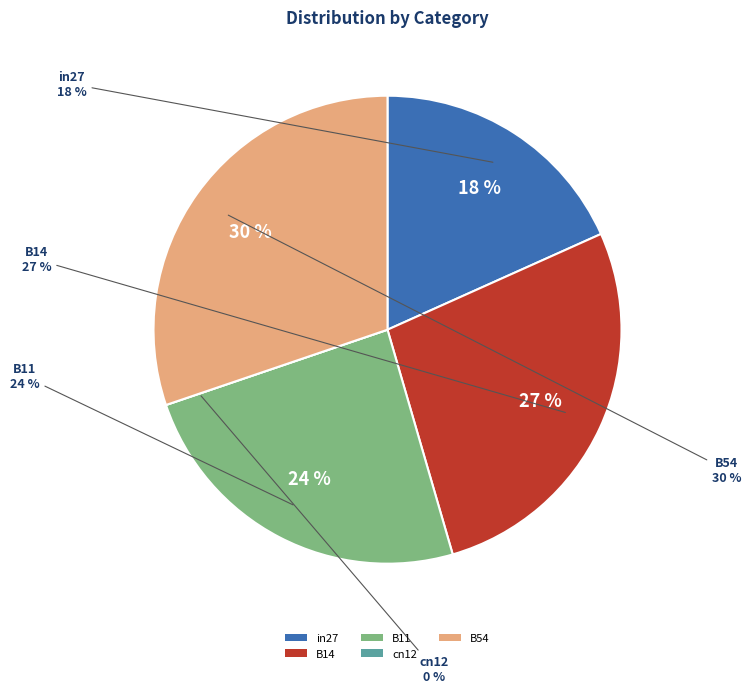

Is there a majority slice in this chart?

No